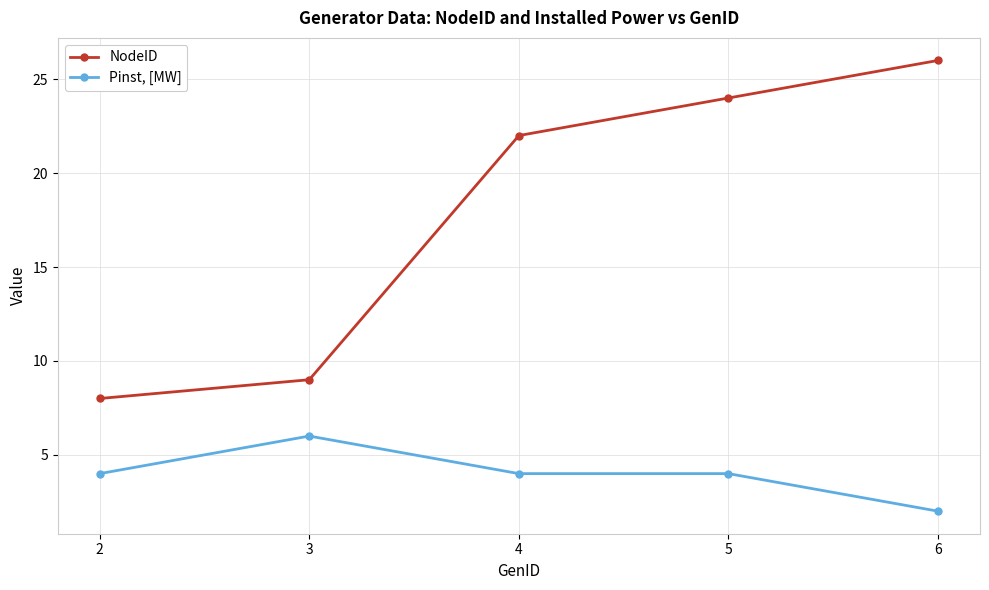

Reading right to left, what are all the values shown in this chart?

NodeID: 26	24	22	9	8
Pinst, [MW]: 2	4	4	6	4